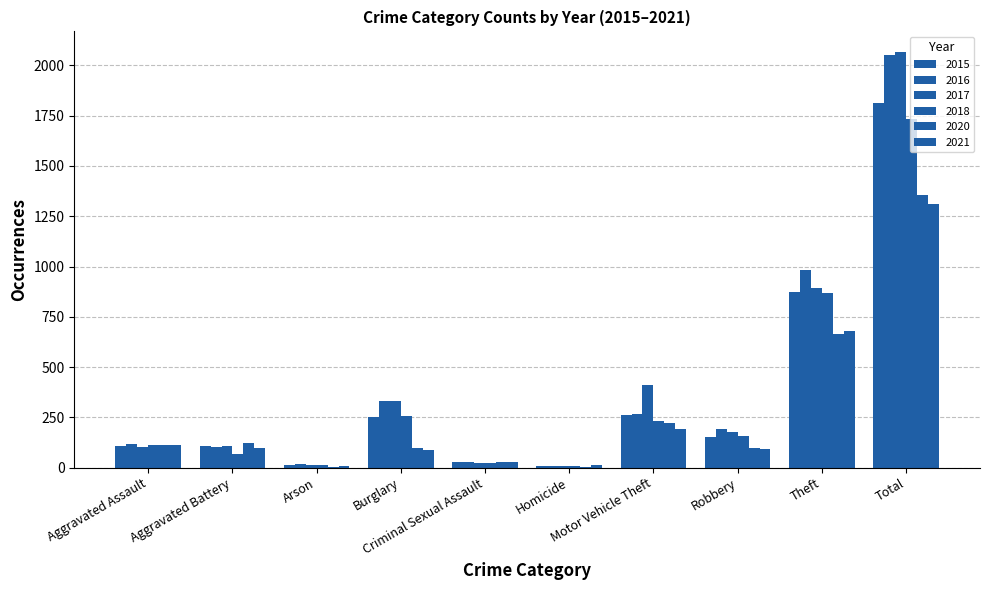

What is the label of the 6th bar from the right?

Criminal Sexual Assault